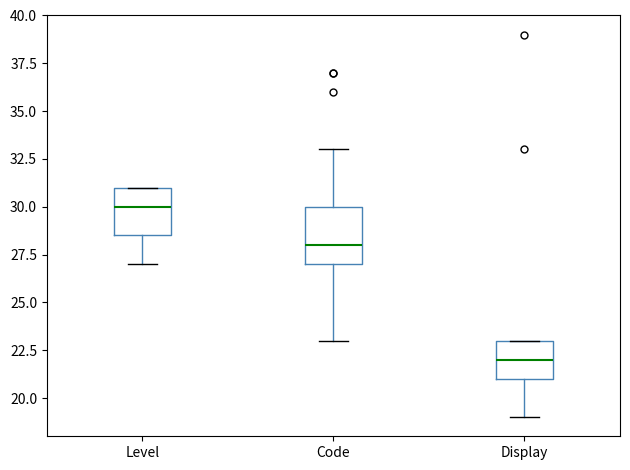

Reading left to right, transcribe this box plot: for each box, give where its median line is, the range the box spans, and where its two whiskers end, as read against the y-axis. The values are not printed on the chart, so give them approximately, as read against the axis.

Level: median 30.0, box 28.5 to 31.0, whiskers 27.0 to 31.0
Code: median 28.0, box 27.0 to 30.0, whiskers 23.0 to 33.0
Display: median 22.0, box 21.0 to 23.0, whiskers 19.0 to 23.0